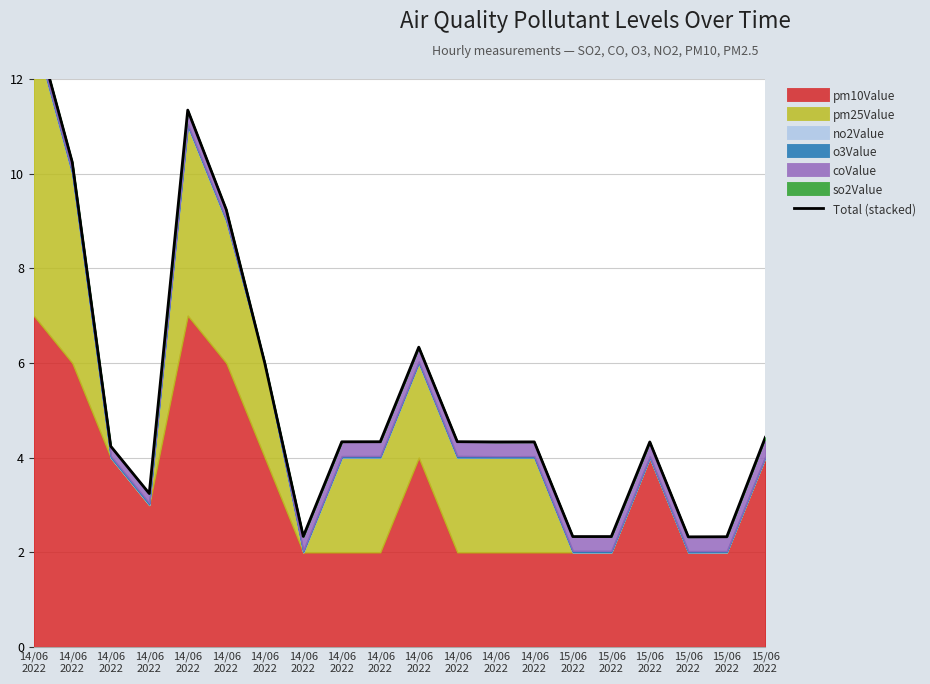

The value at 15/06
2022 is 4.0. True or false?

False